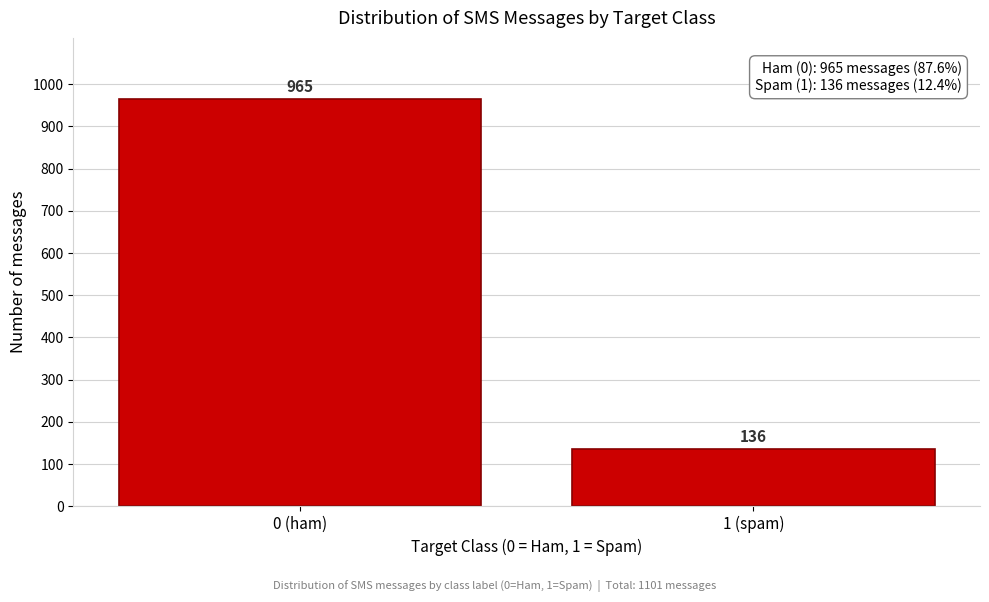

Reading left to right, transcribe all the data shown in this chart.

965	136